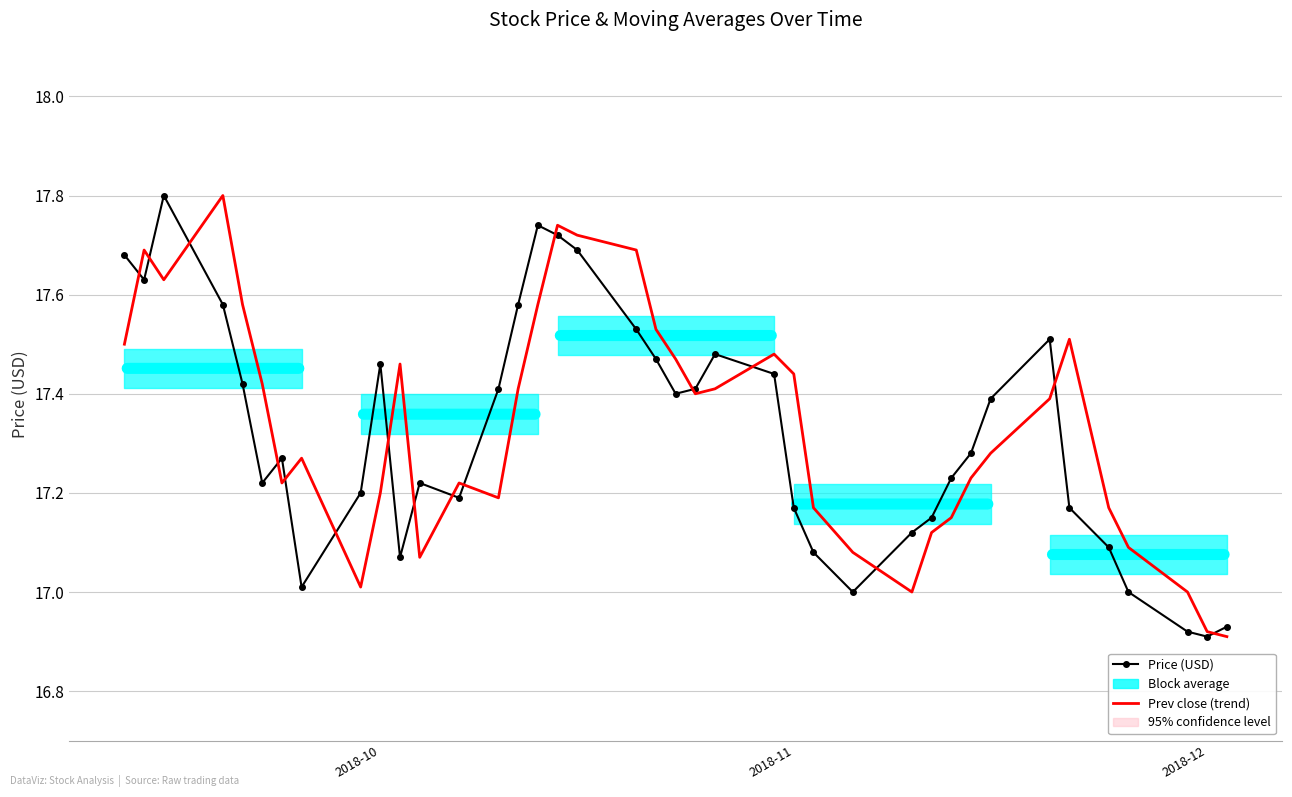

Count the number of categories in the chart.

39